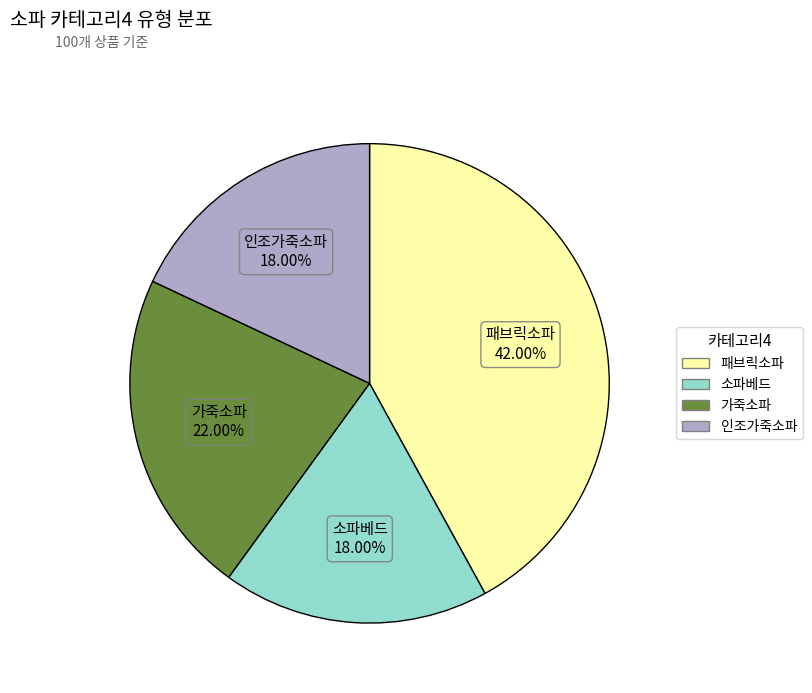

What percentage is the 가죽소파 slice, to the nearest percent?

22%